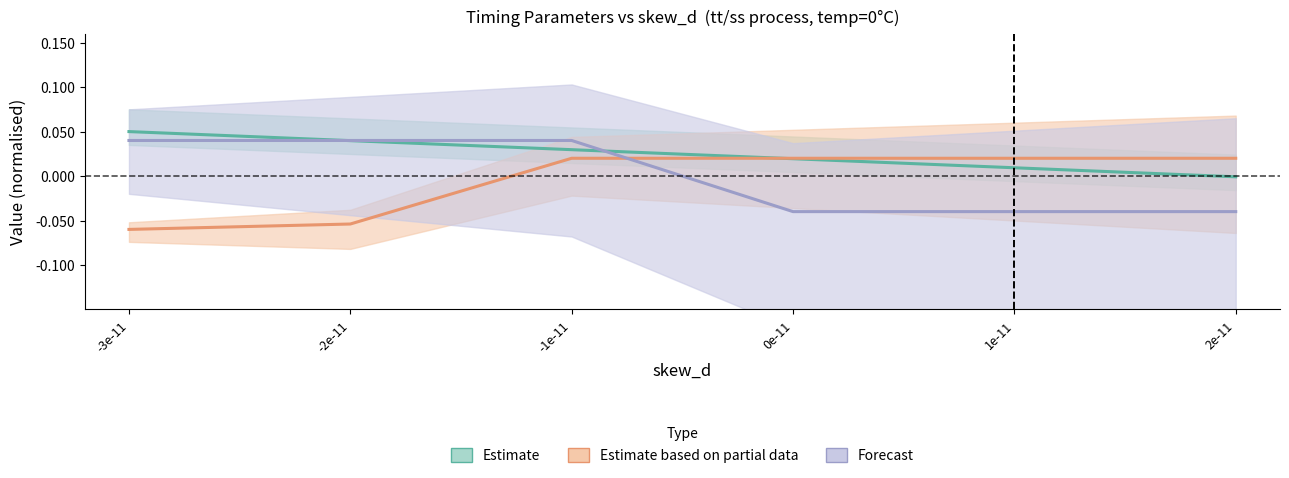

What are all the series names shown in the legend?

Estimate, Estimate based on partial data, Forecast